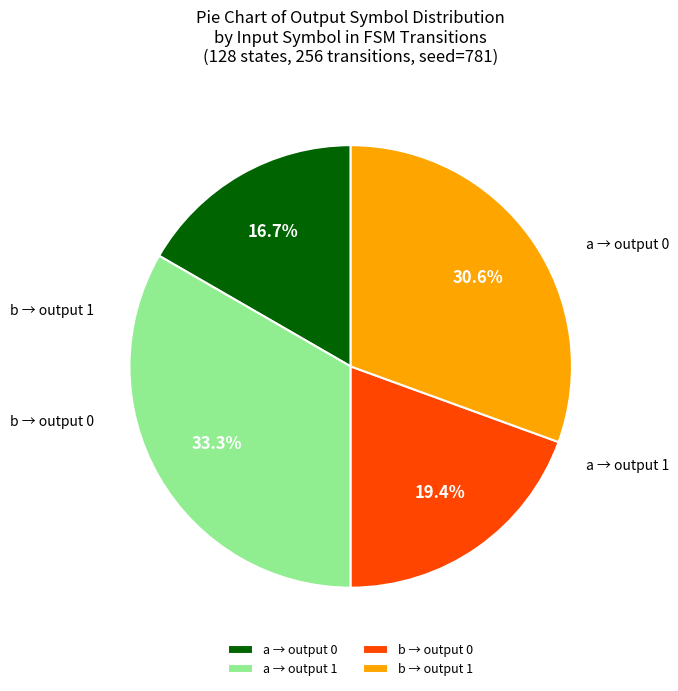

Which slice is the smallest?

a → output 0